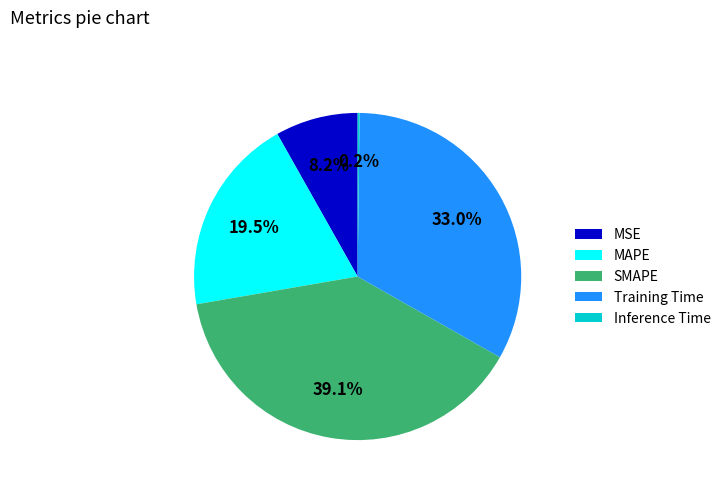

Which has a higher value, SMAPE or MAPE?

SMAPE